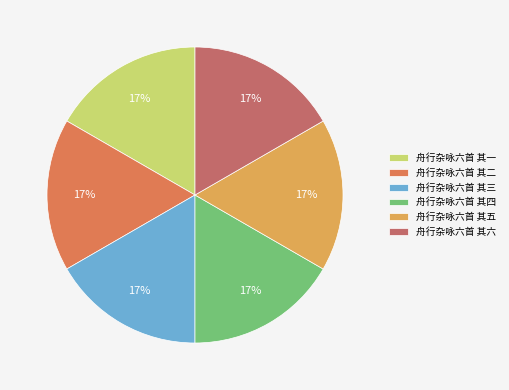

To the nearest percent, what portion does 舟行杂咏六首 其三 represent?

17%